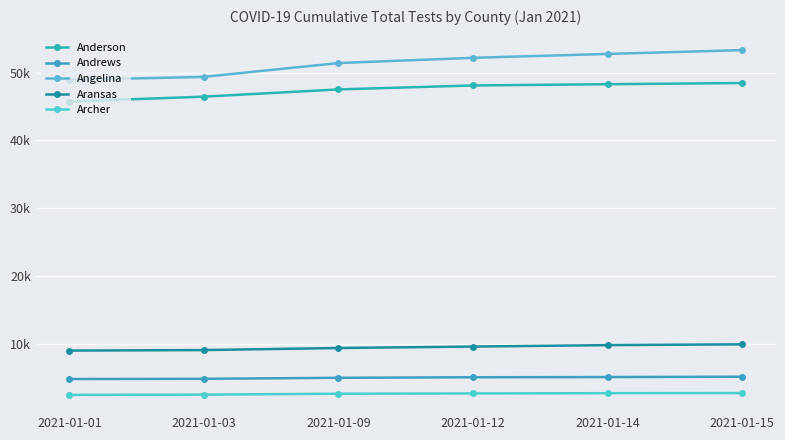

Which series has the largest range (max minus min)?

Angelina